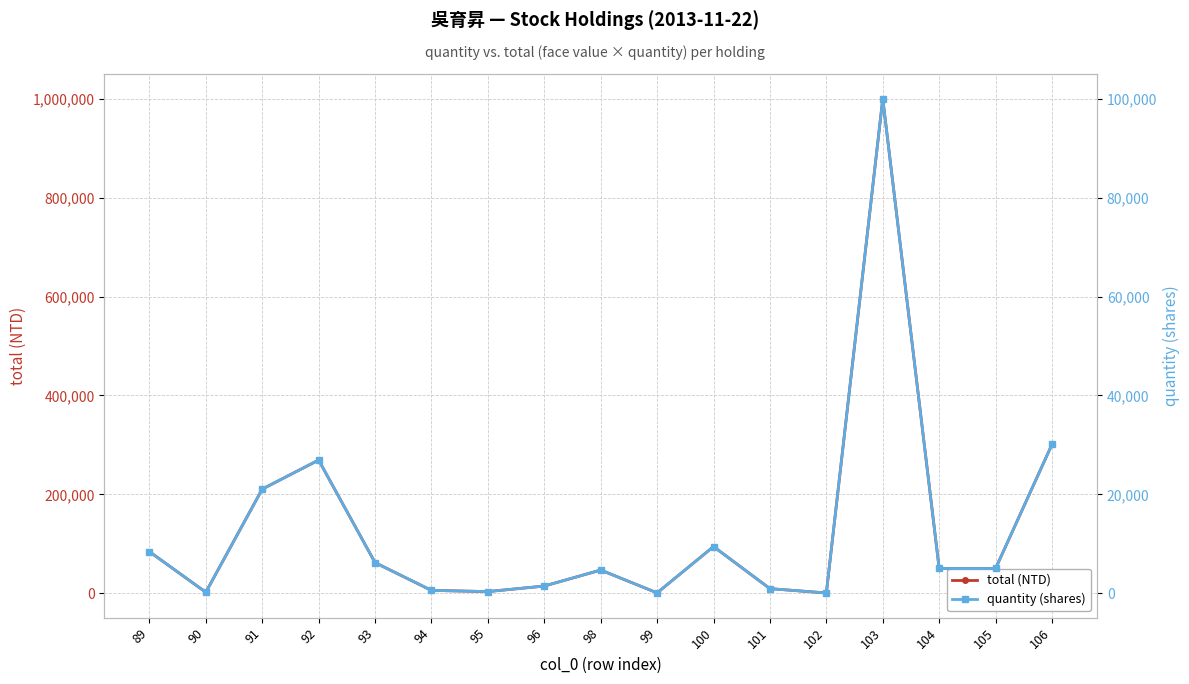

Which has a higher value, 99 or 92?

92